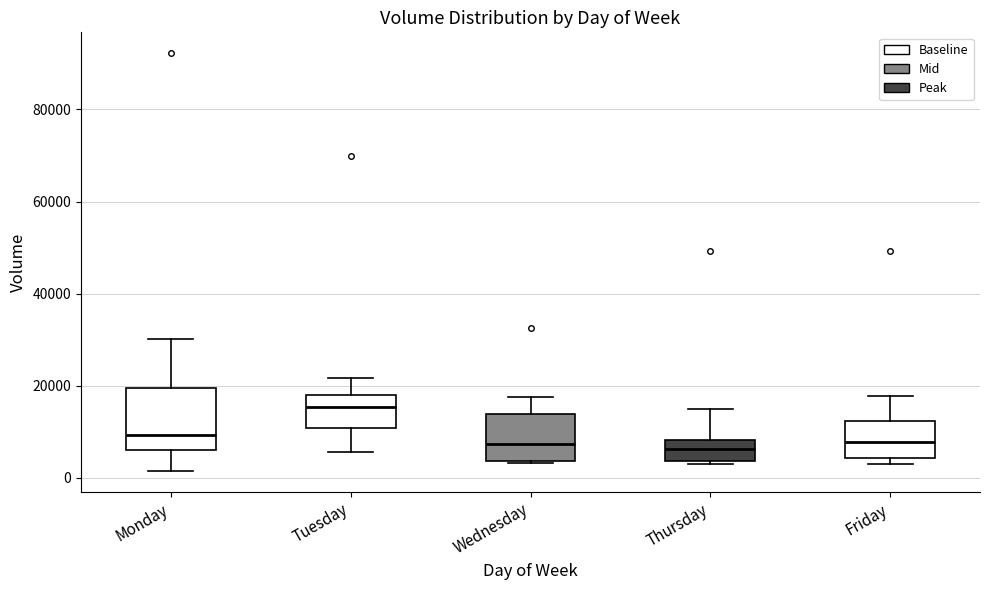

Which box is the tallest, from its lower edge to its upper edge?

Monday